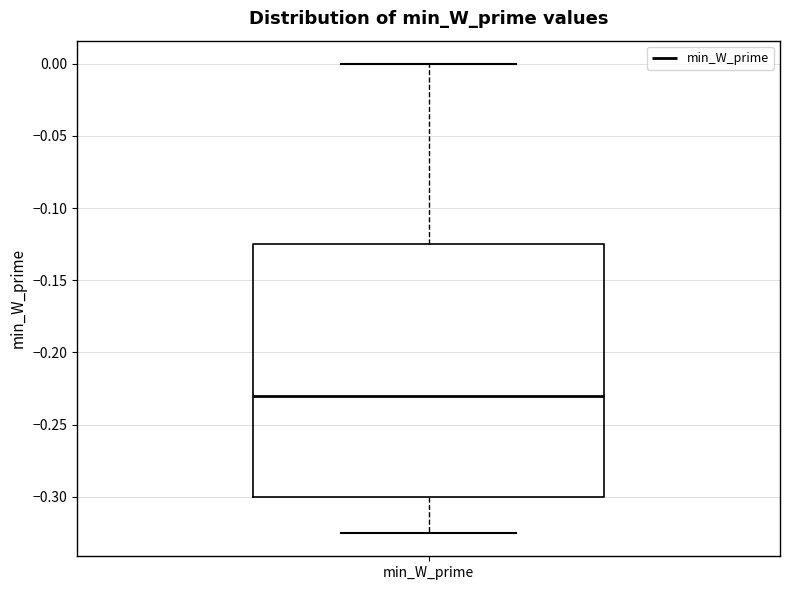

Where does the upper whisker of the box for min_W_prime end on the y-axis? The values are not printed on the chart, so give them approximately, as read against the axis.

0.000